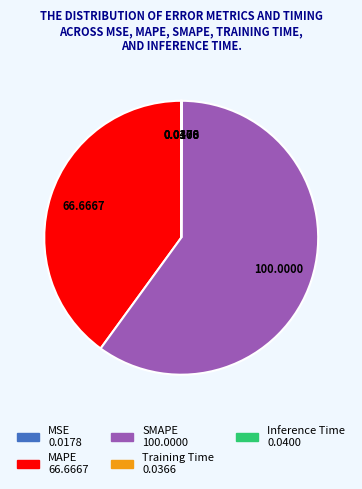

What is the largest slice in the pie chart?

SMAPE